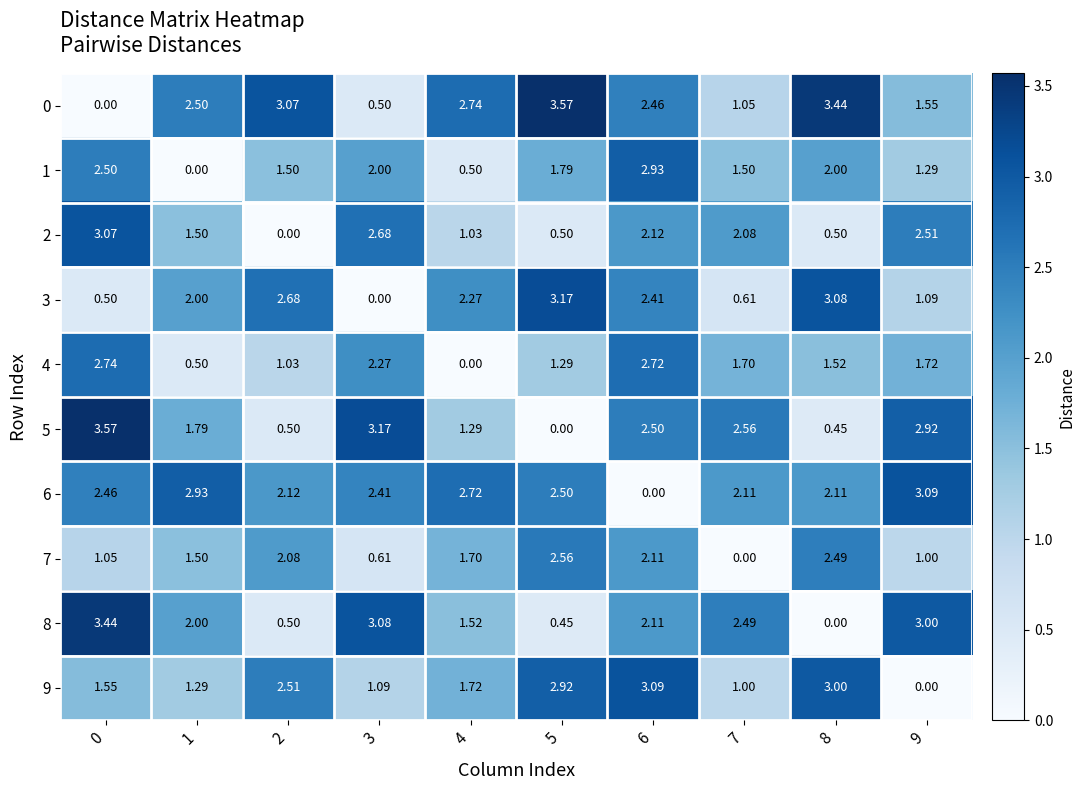

Is the value of 2 at 7 greater than the value of 5 at 0?

No